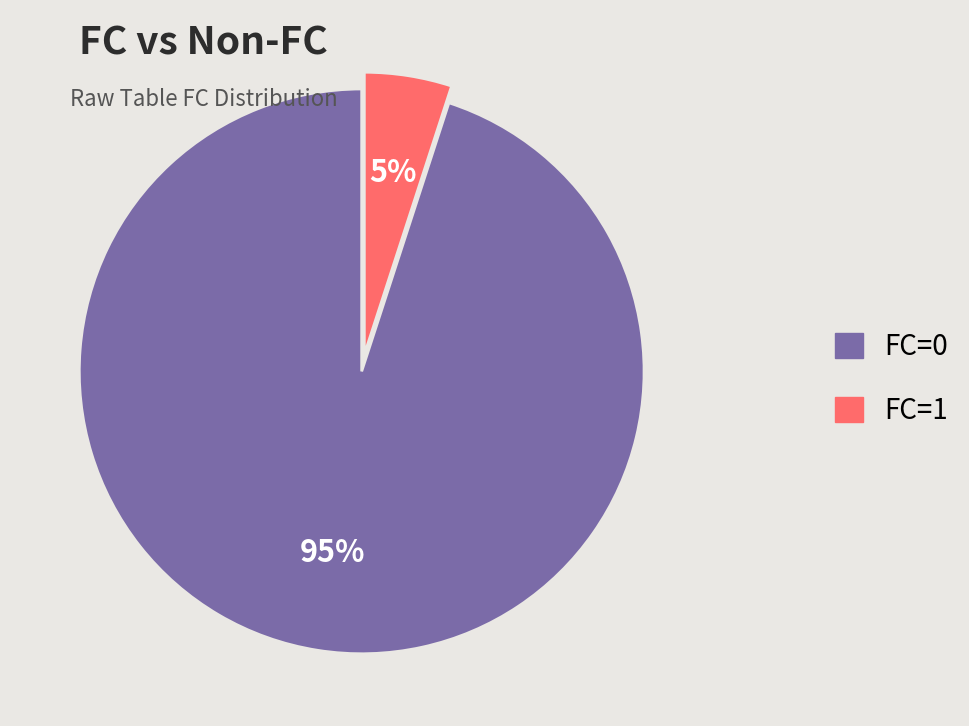

Which category has the smallest portion of the pie?

FC=1